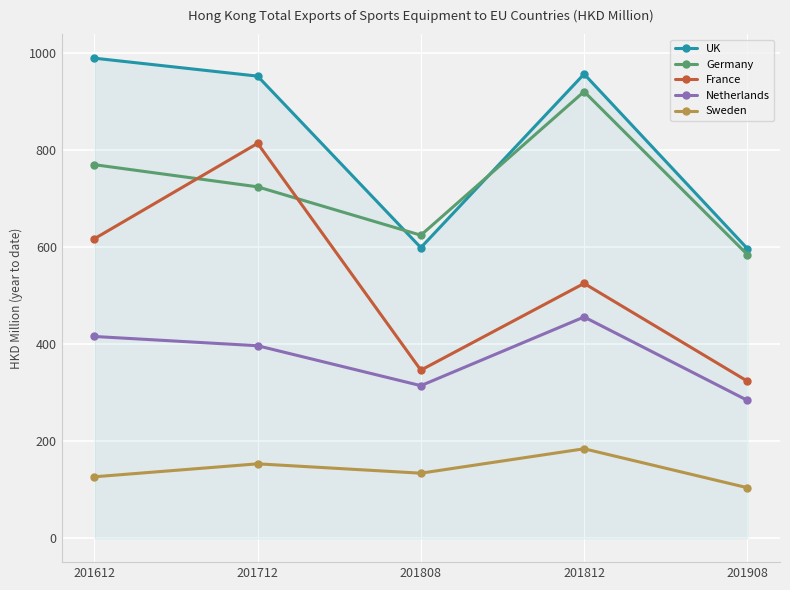

True or false: France has a value of 814.1 at 201712.

True